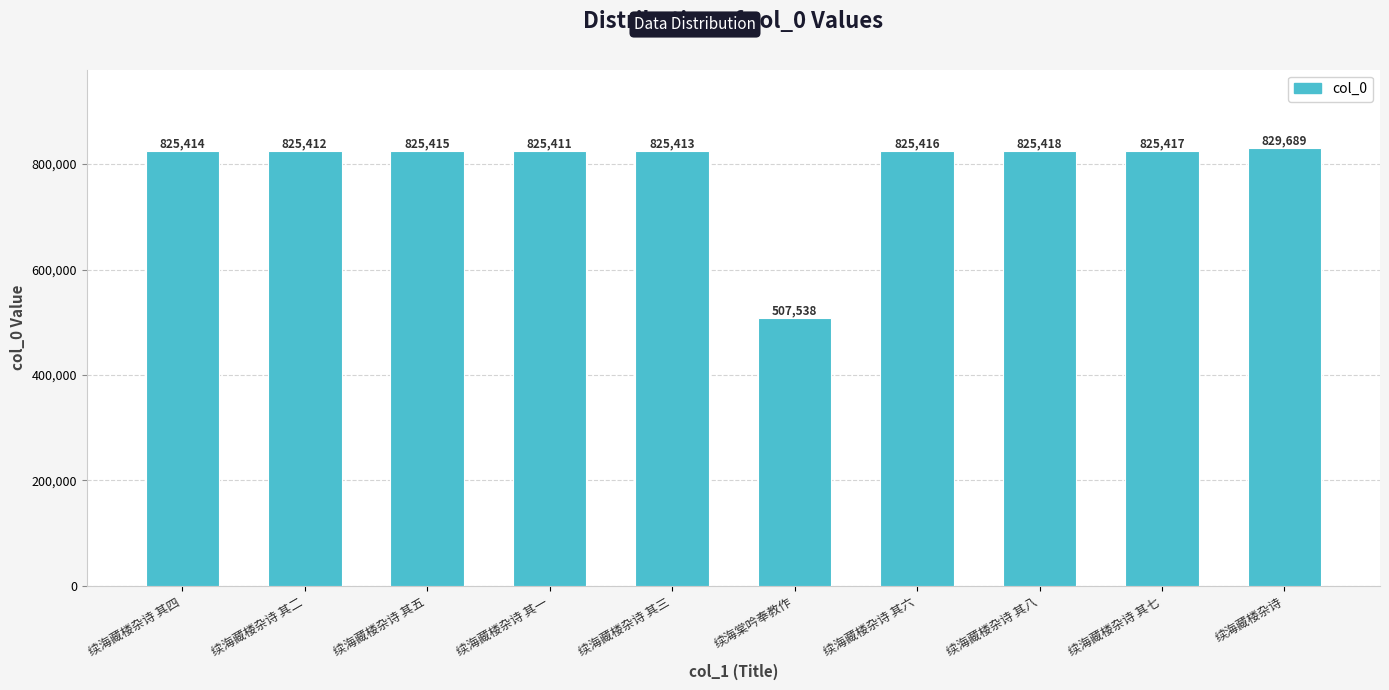

Approximately how many times larger is the value at 续海藏楼杂诗 其二 compared to 续海藏楼杂诗 其三?

1.0